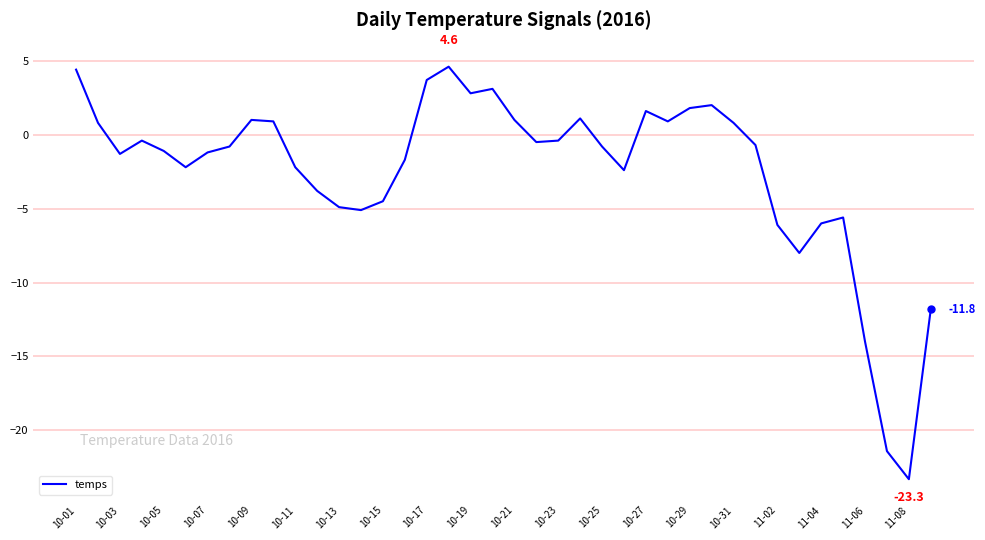

What is the greatest value displayed?

4.6